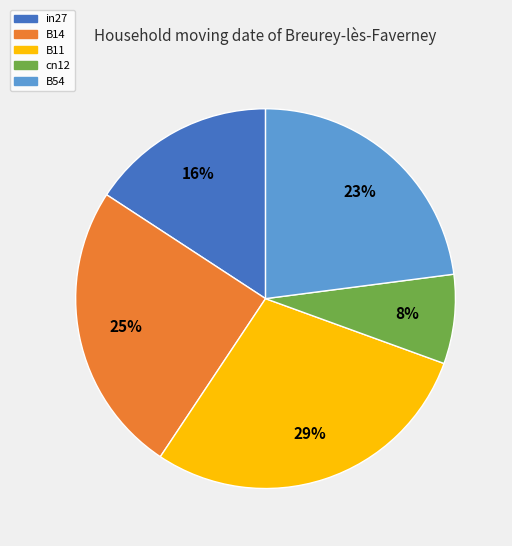

Is there any slice that represents more than half of the pie?

No